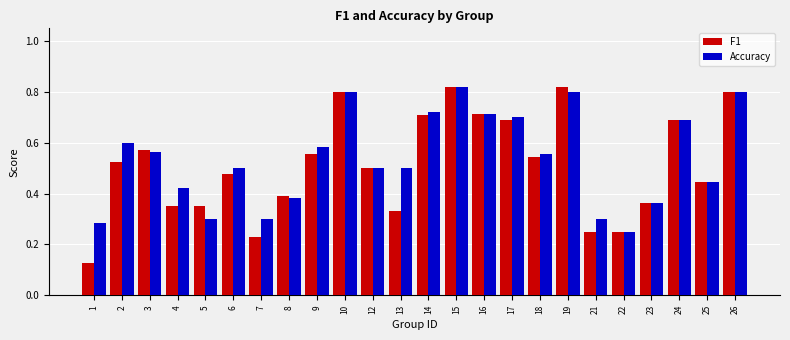

Which series has the widest spread of values?

F1